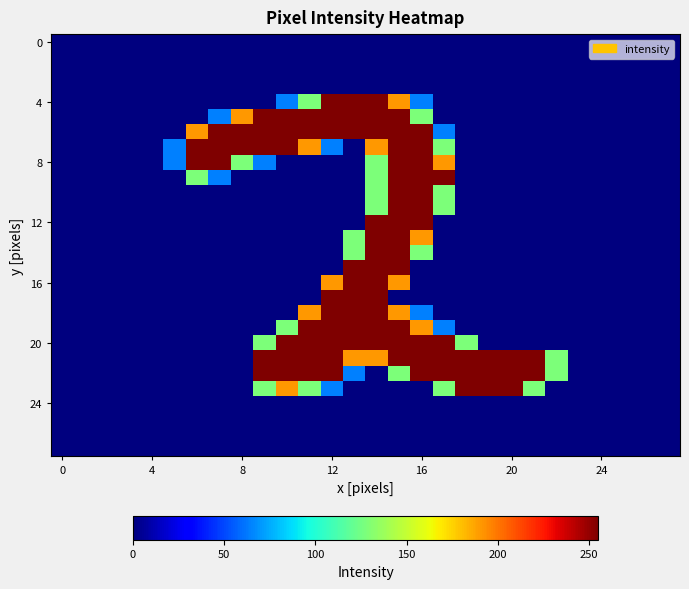

Count the number of categories in the chart.

28